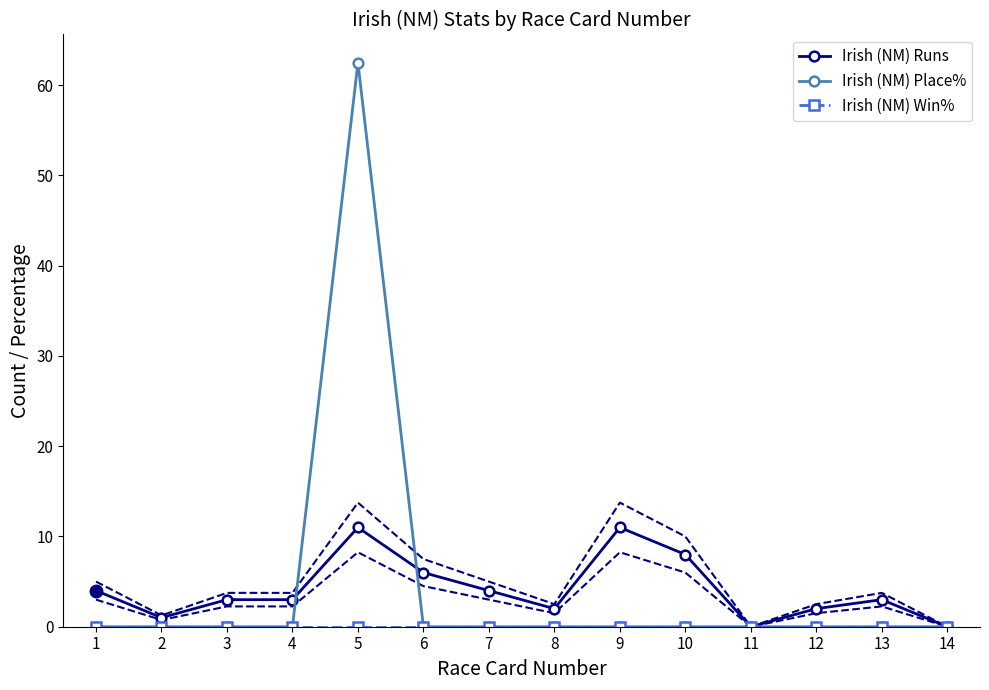

What is the sum of all Irish (NM) Place% values?

62.5